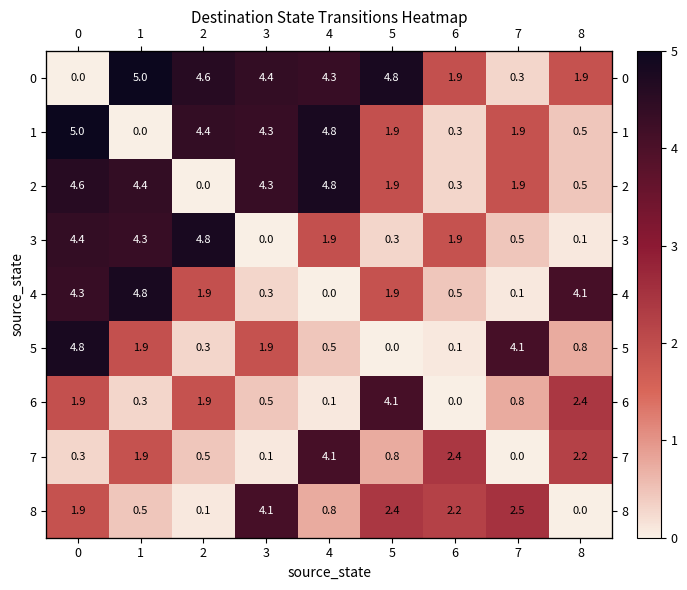

What is the sum of all 1 values?

23.0